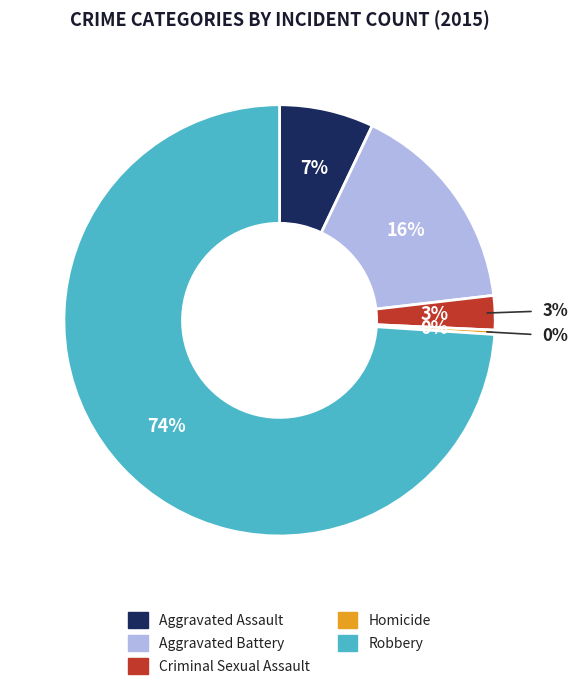

What is the ratio of the value at Aggravated Assault to the value at Aggravated Battery?

0.4